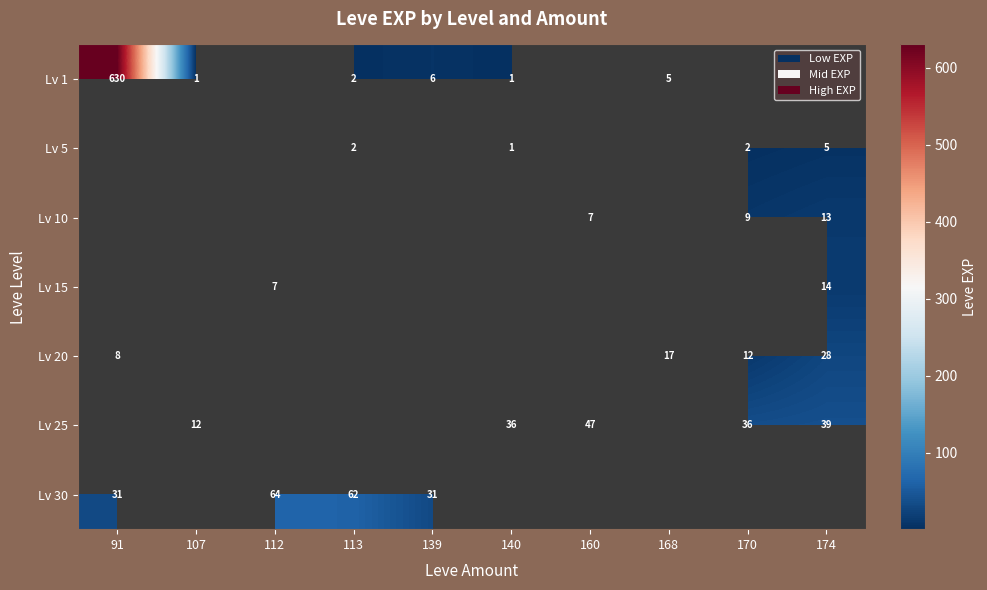

What is the sum of the Lv 25 values at 174 and 160?

86